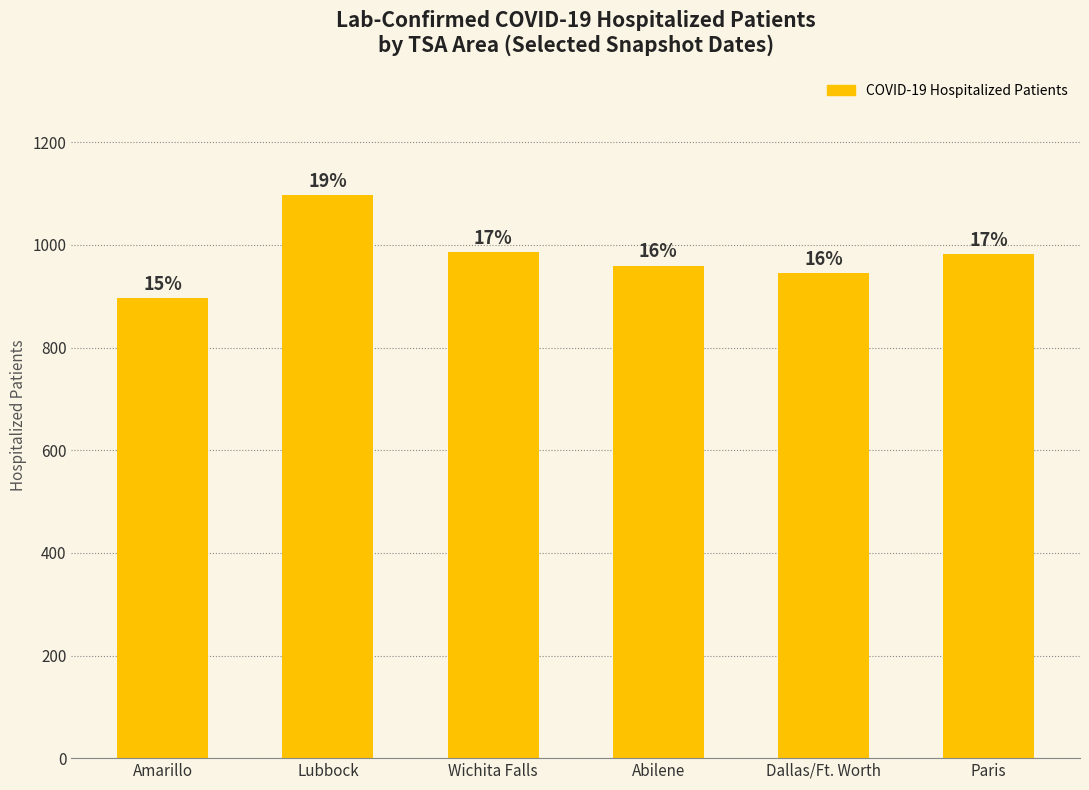

Reading left to right, what are all the values shown in this chart?

897	1097	987	960	946	982